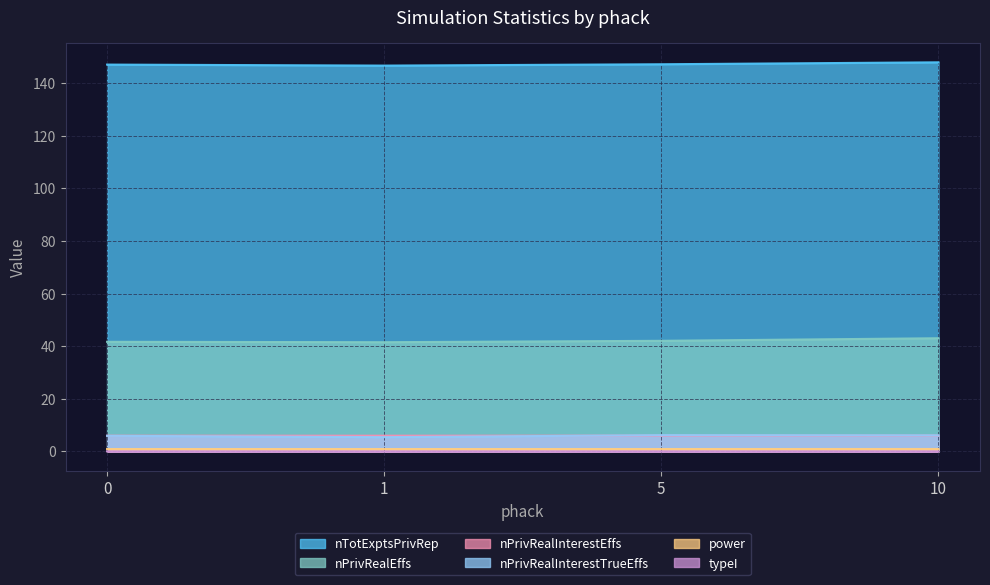

Which category has the highest value across all series?

10